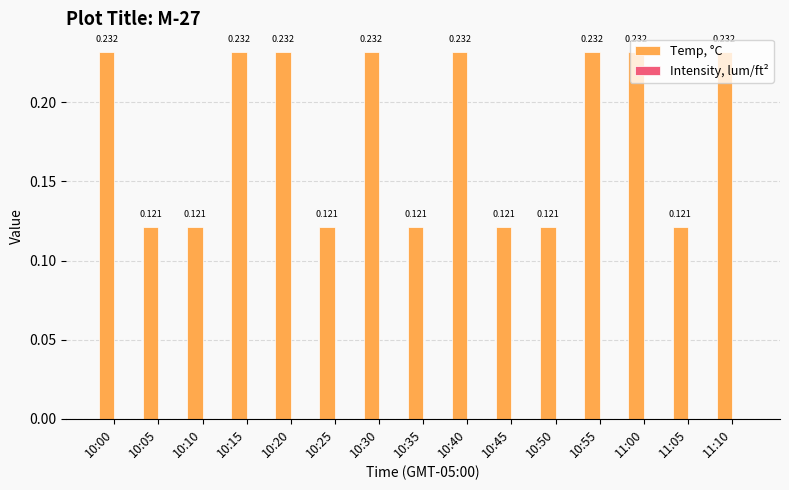

How many bars are there in total?

15